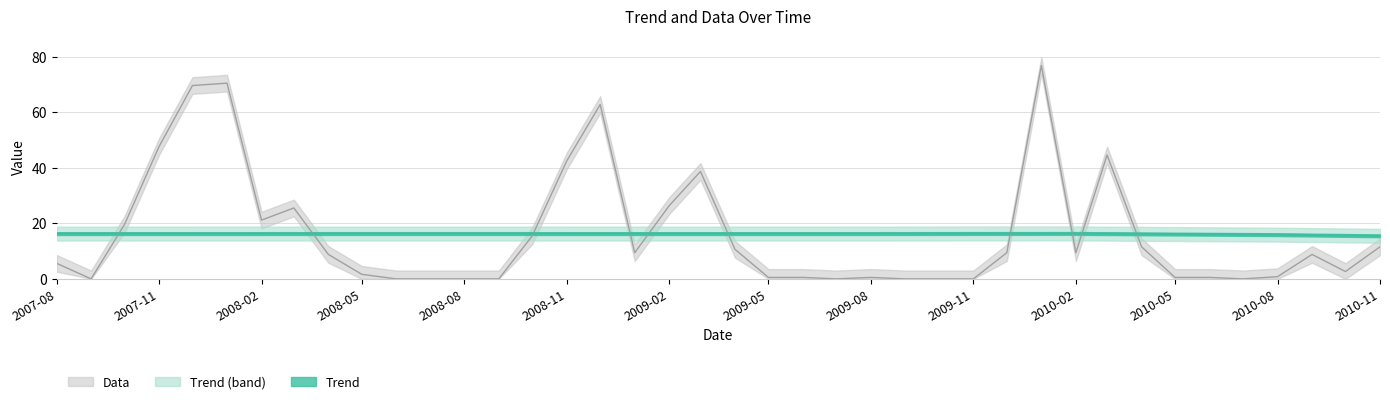

Reading left to right, what are all the values shown in this chart?

Trend: 16.3	16.3	16.3	16.3	16.3	16.3	16.3	16.3	16.3	16.3	16.3	16.3	16.3	16.3	16.3	16.3	16.3	16.3	16.3	16.3	16.3	16.3	16.3	16.3	16.3	16.3	16.3	16.3	16.3	16.3	16.3	16.3	16.2	16.1	16.1	16.0	15.9	15.8	15.6	15.5
Data: 5.6	0.0	19.6	47.6	69.6	70.4	21.1	25.5	8.8	1.6	0.0	0.0	0.0	0.0	15.5	42.5	62.7	9.4	26.4	38.6	10.6	0.5	0.5	0.0	0.5	0.0	0.0	0.0	9.4	76.8	9.4	44.6	11.5	0.5	0.5	0.0	0.8	8.8	2.6	11.5